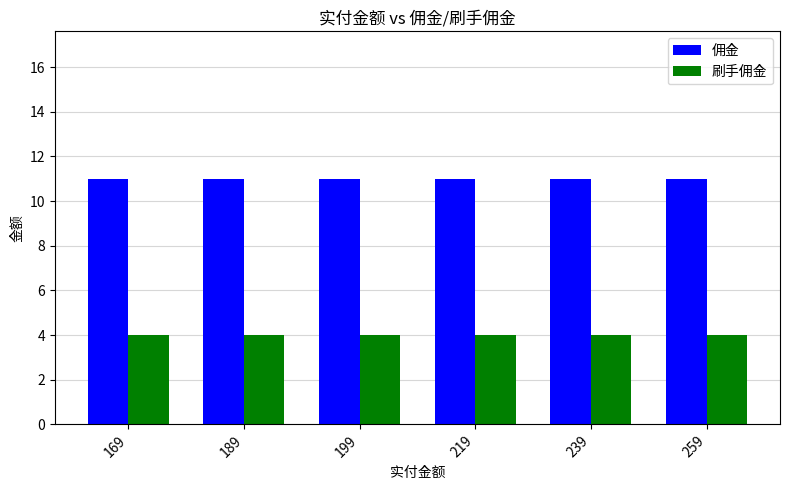

Are the bars horizontal?

No